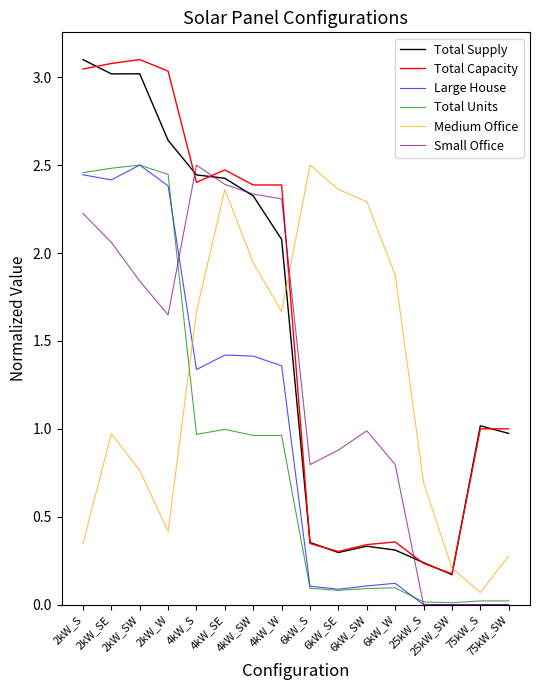

What position from the left is 2kW_SE?

2